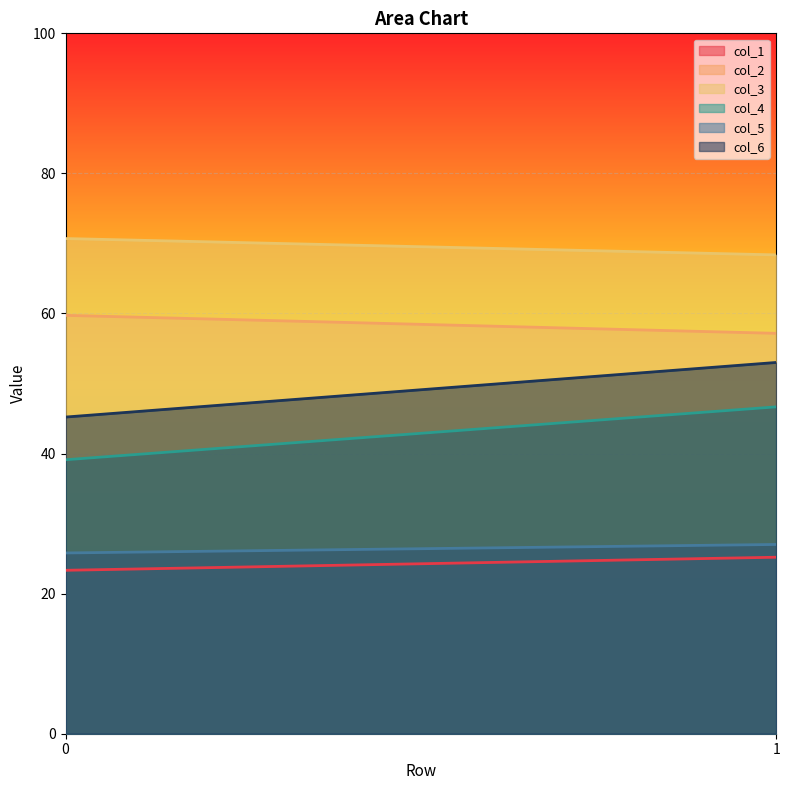

Reading left to right, extract all data points from this chart.

col_1: 0=23.3	1=25.2
col_2: 0=59.7	1=57.2
col_3: 0=70.7	1=68.4
col_4: 0=39.1	1=46.7
col_5: 0=25.8	1=27.0
col_6: 0=45.2	1=53.0